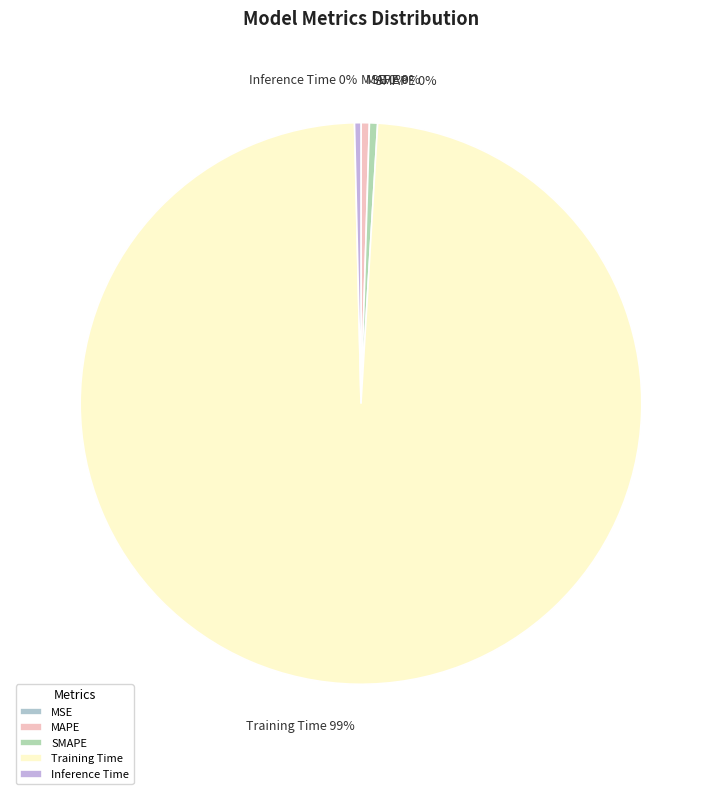

What is the largest slice in the pie chart?

Training Time